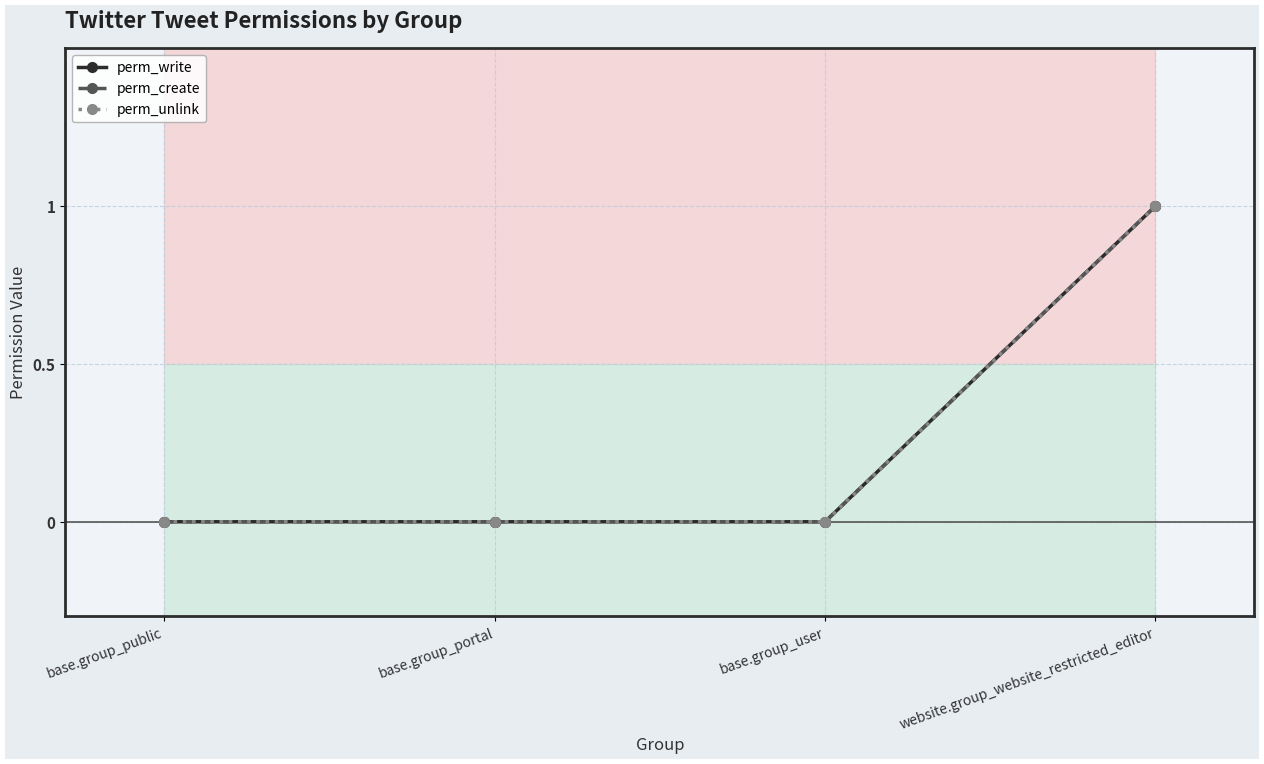

The value of perm_create at base.group_public is 0. True or false?

True